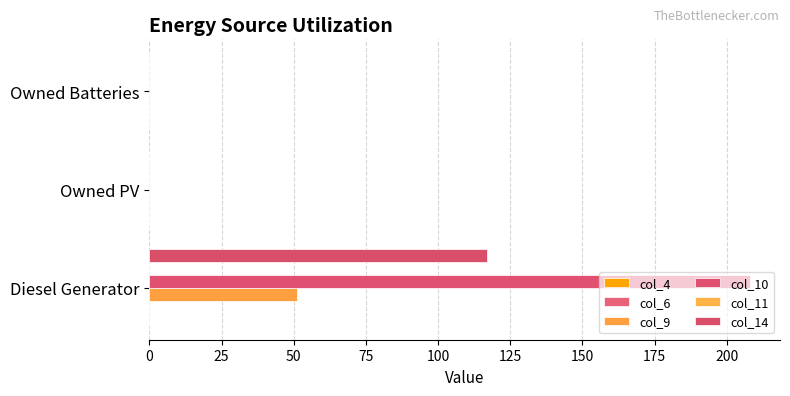

Which series has the largest total across all categories?

col_10